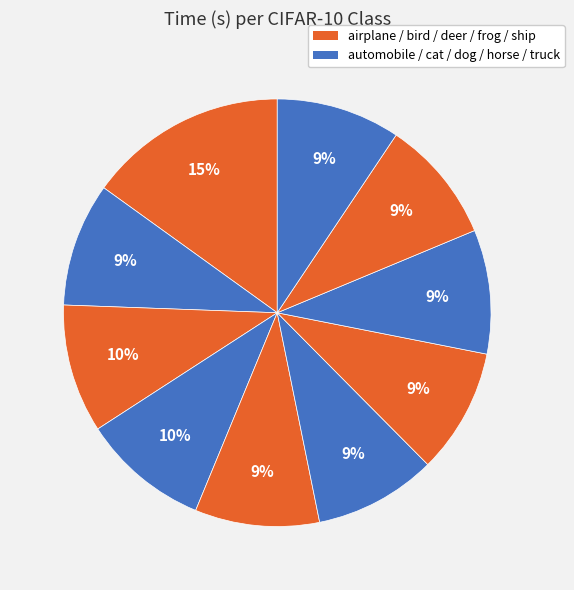

Count the number of slices in the pie.

10